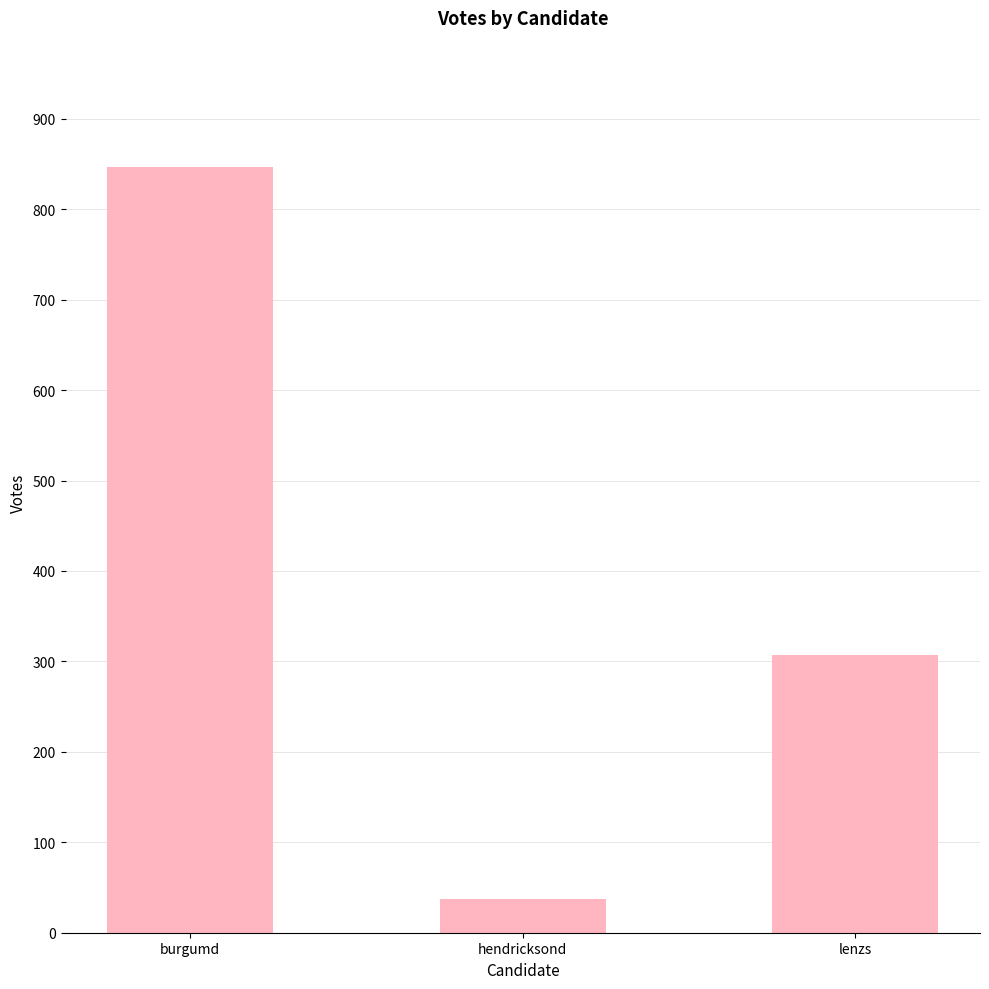

List the labels in order of value, largest first.

burgumd, lenzs, hendricksond